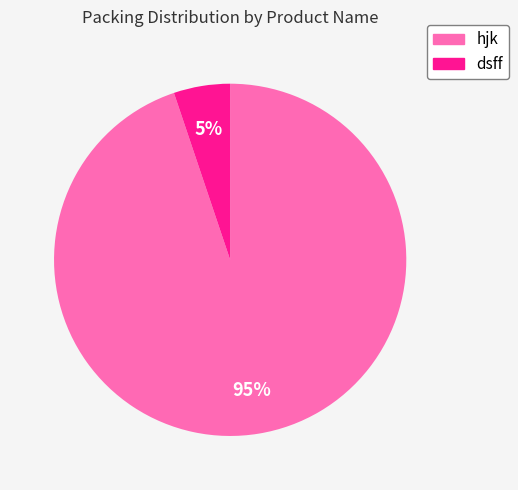

To the nearest percent, what portion does dsff represent?

5%